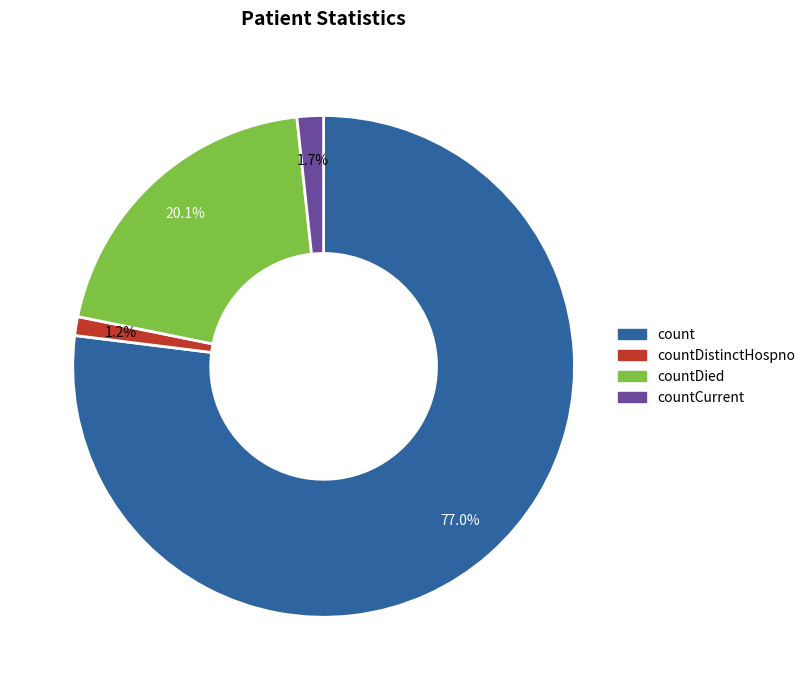

True or false: countCurrent accounts for 11% of the total.

False